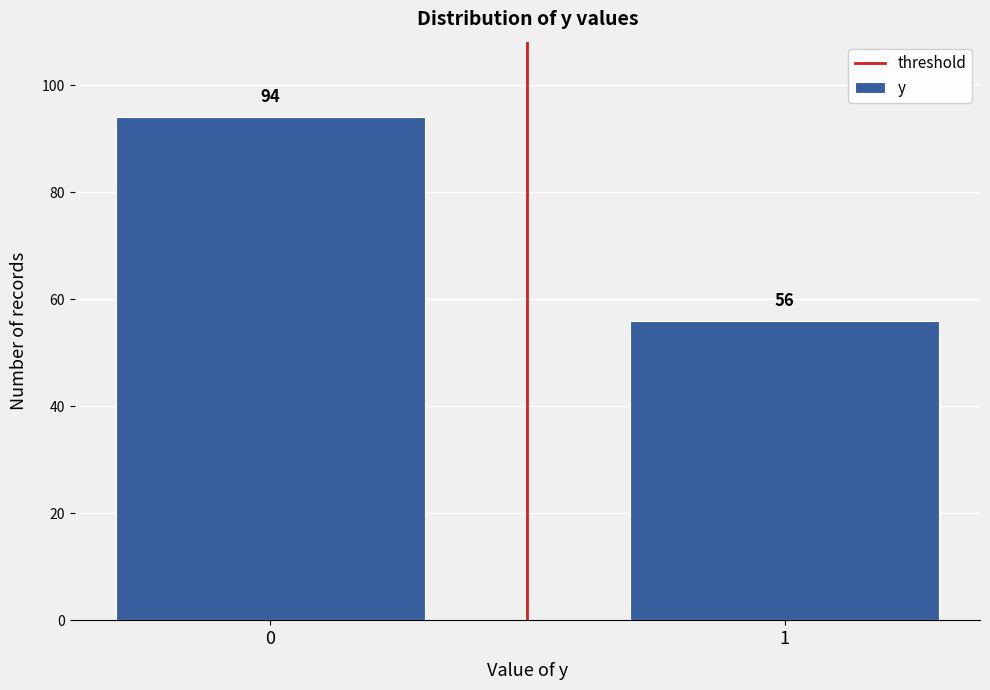

Reading left to right, transcribe all the data shown in this chart.

94	56